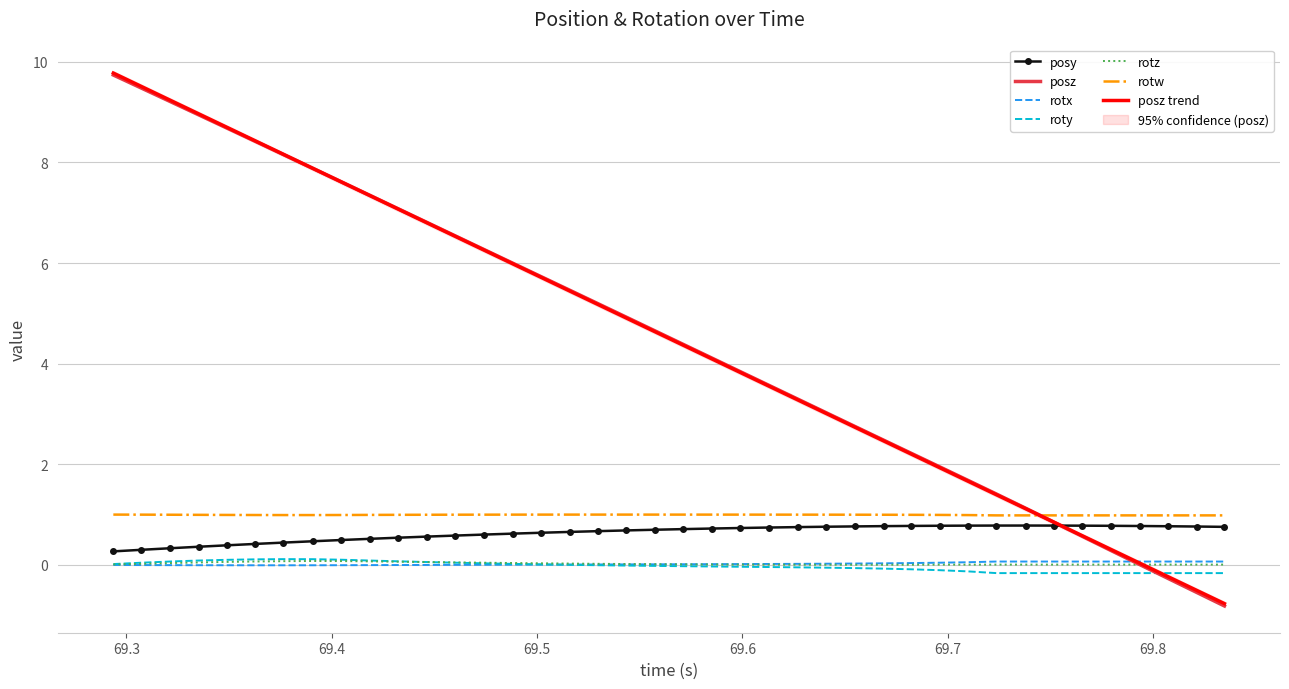

What is the highest value of the posy series?

0.8